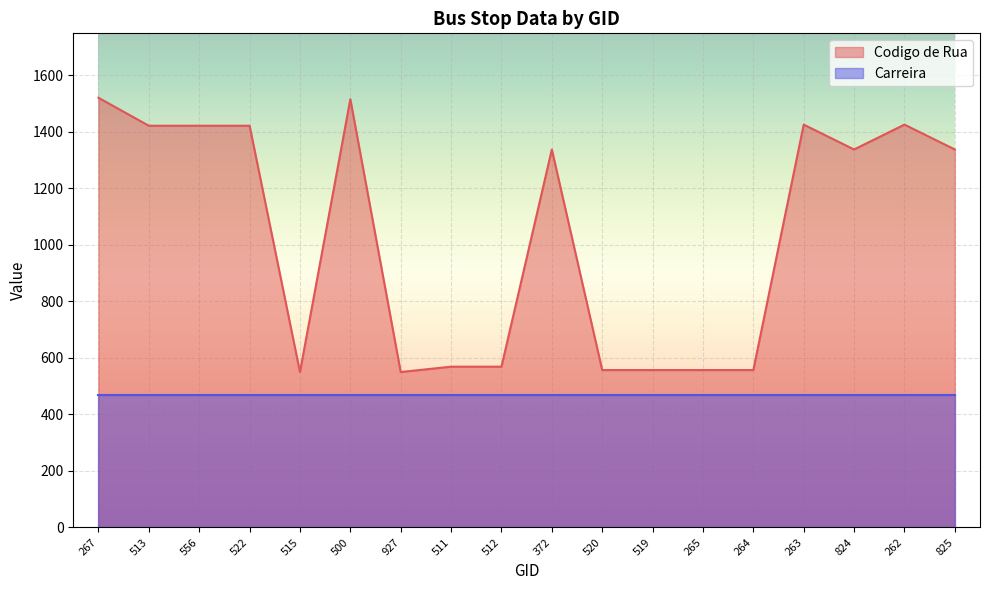

What is the value of the 14th point from the left?

557